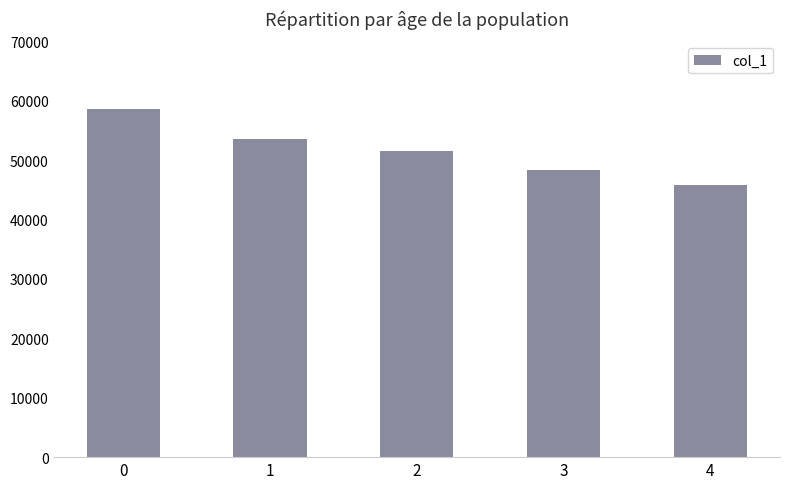

At which category does the chart reach its minimum across all series?

4